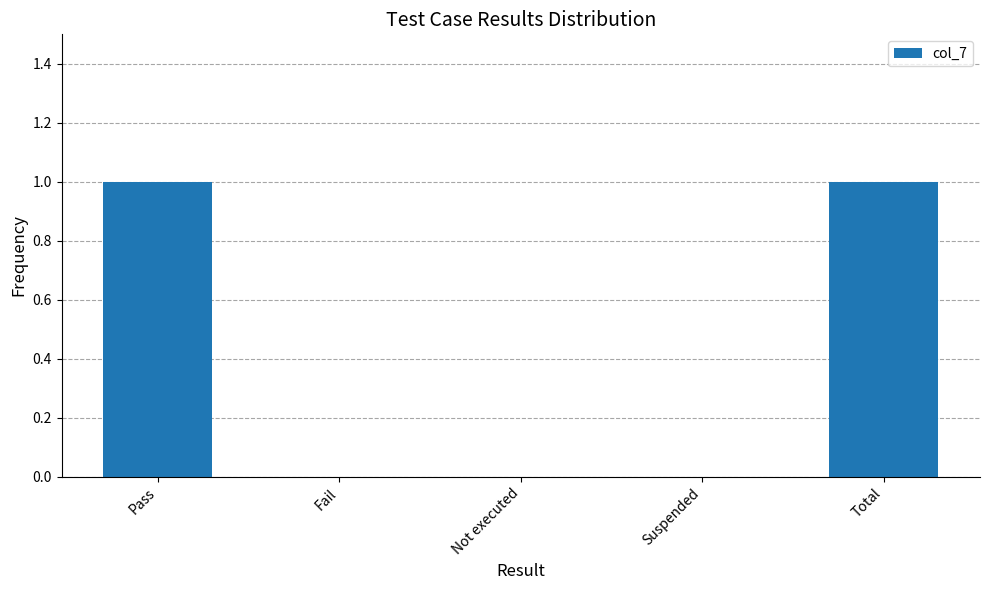

Reading left to right, what are all the values shown in this chart?

1	0	0	0	1